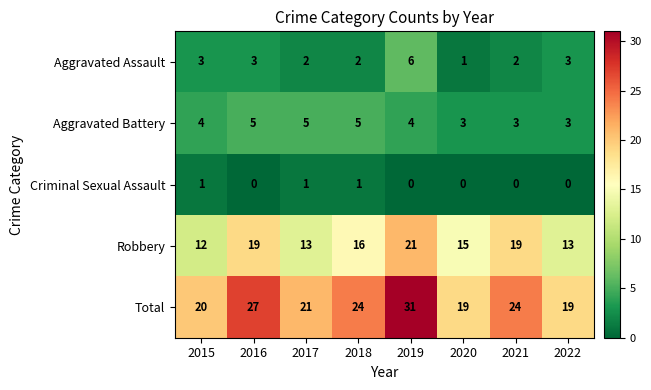

At which category does the chart reach its peak across all series?

2019